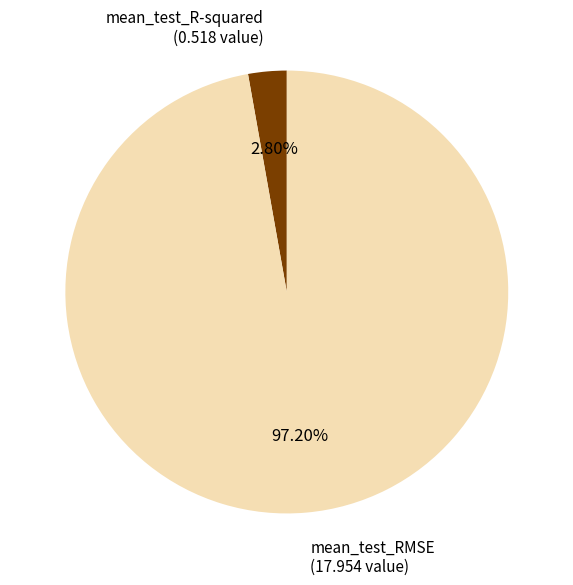

Which has a higher value, mean_test_R-squared or mean_test_RMSE?

mean_test_RMSE